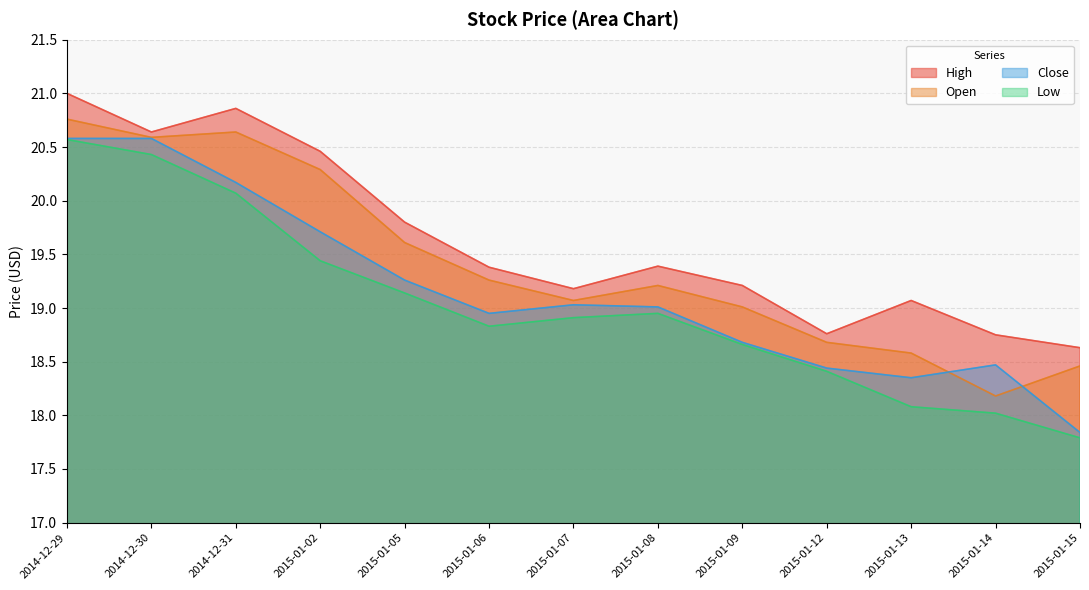

What is the label of the 12th point from the left?

2015-01-14